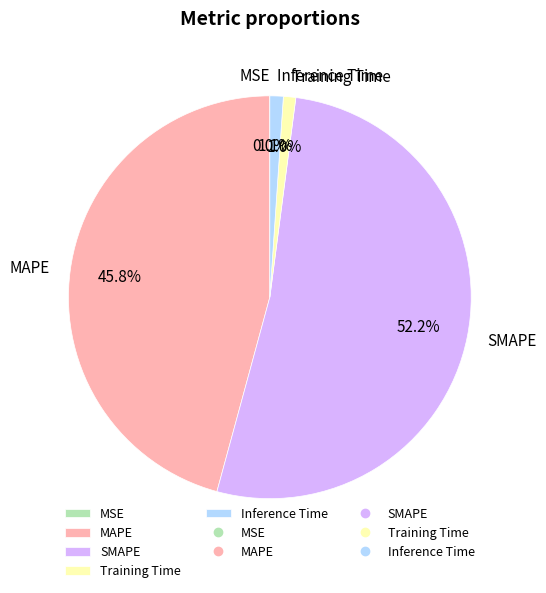

Is SMAPE the majority of the pie?

Yes